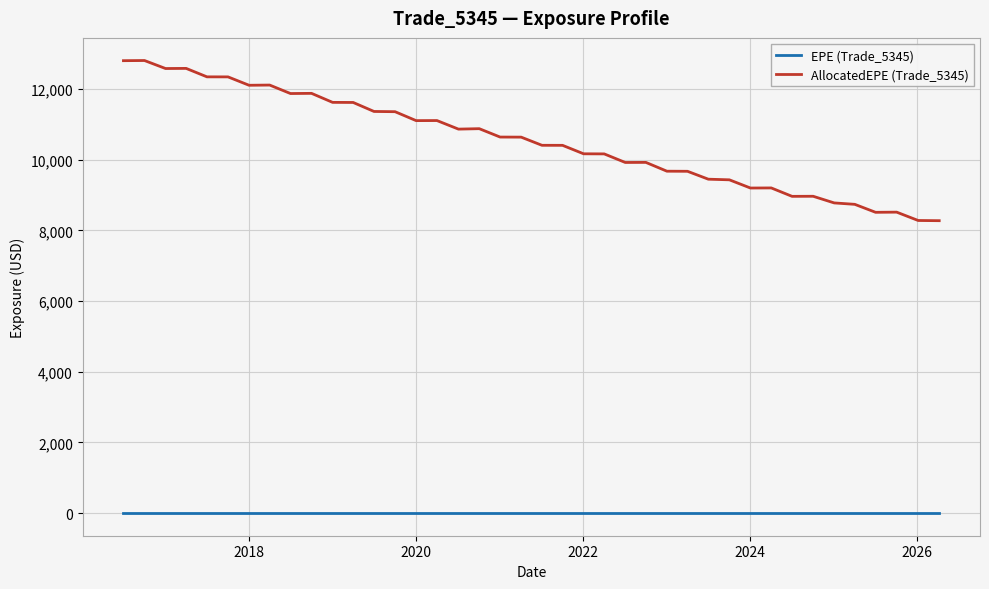

List the series in order of their overall mean, highest first.

AllocatedEPE (Trade_5345), EPE (Trade_5345)